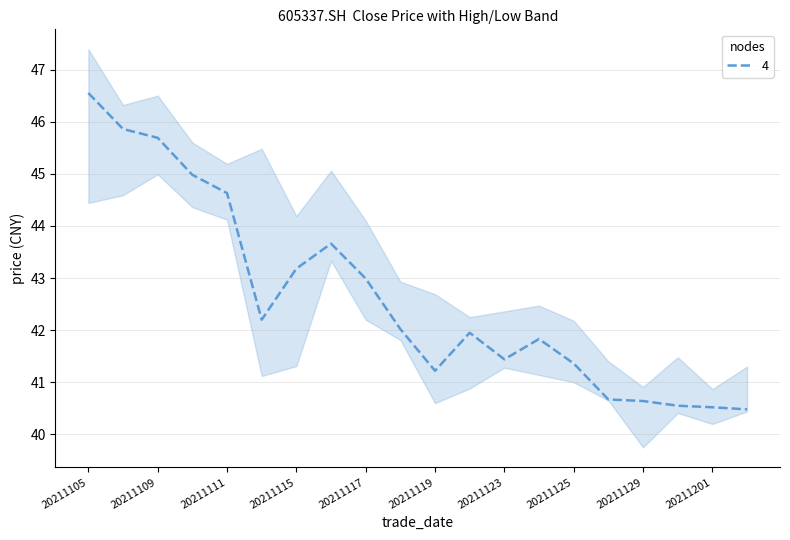

What is the approximate value of close at 20211108?

45.9